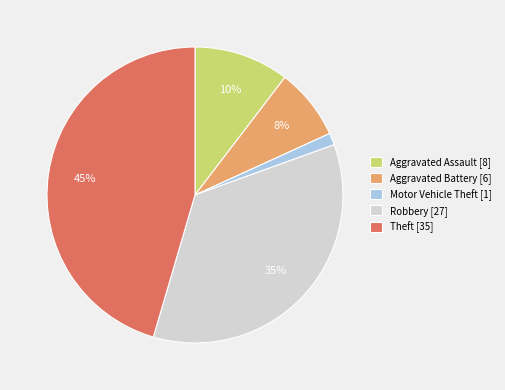

Which category has the smallest portion of the pie?

Motor Vehicle Theft